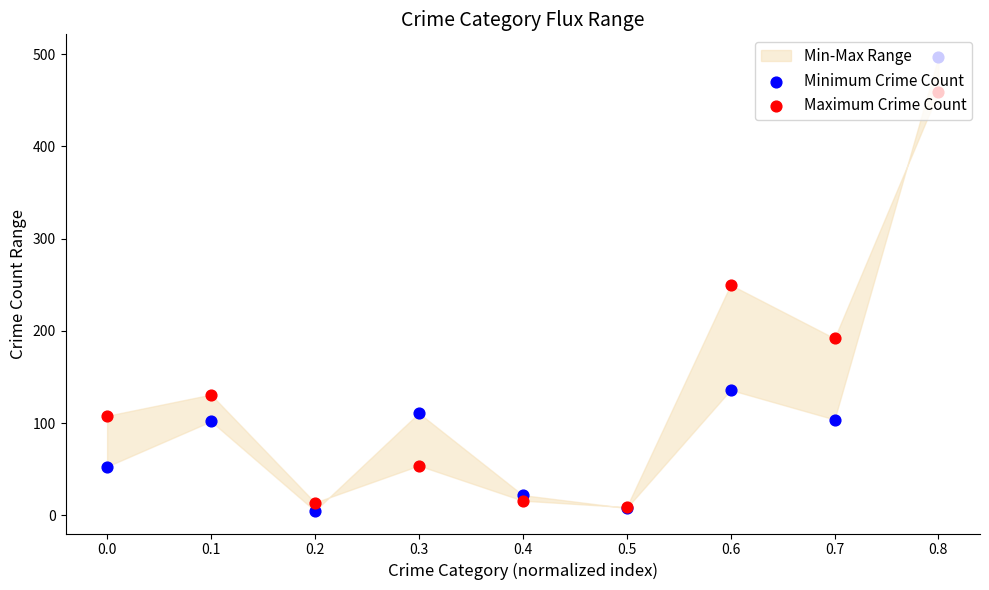

Which series reaches the maximum Y coordinate?

Minimum Crime Count